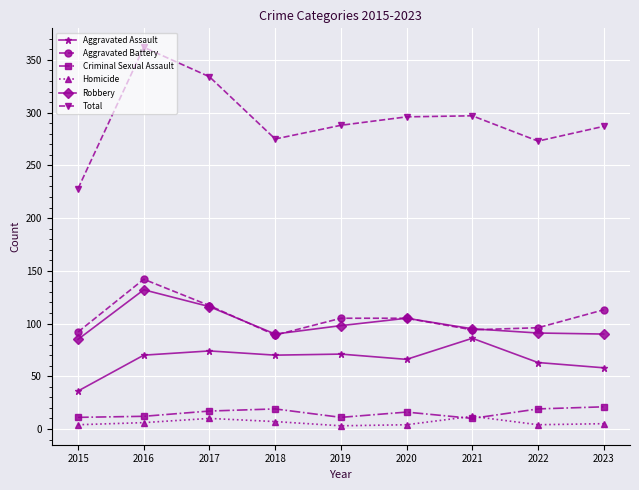

True or false: Homicide and Aggravated Assault cross at least once.

False